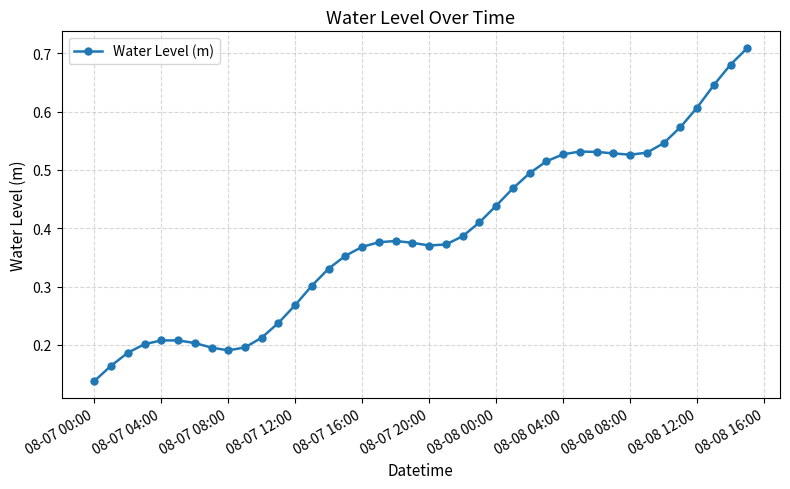

What is the sum of all values?

15.5